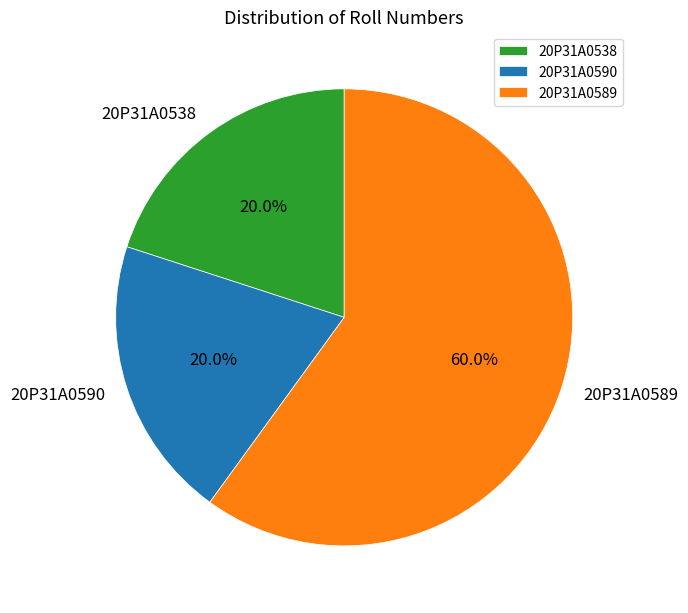

Combined, do 20P31A0589 and 20P31A0538 account for over 50%?

Yes